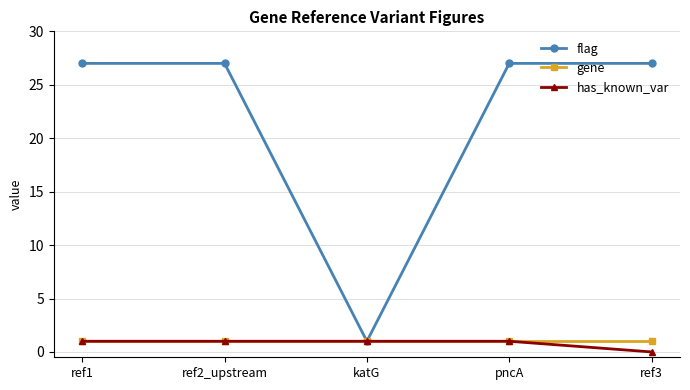

Which label corresponds to the smallest value in the chart?

ref3